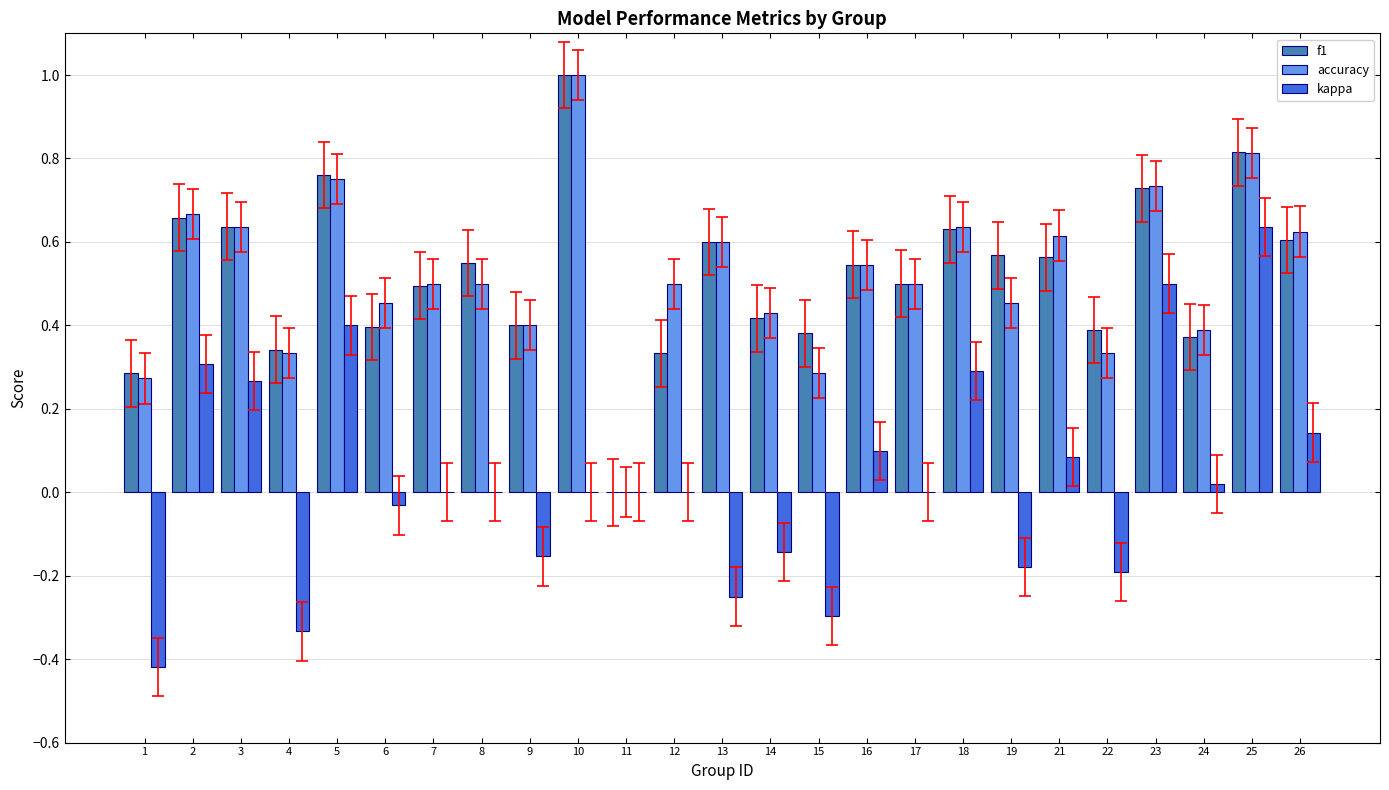

The value of accuracy at 11 is 0.4. True or false?

False